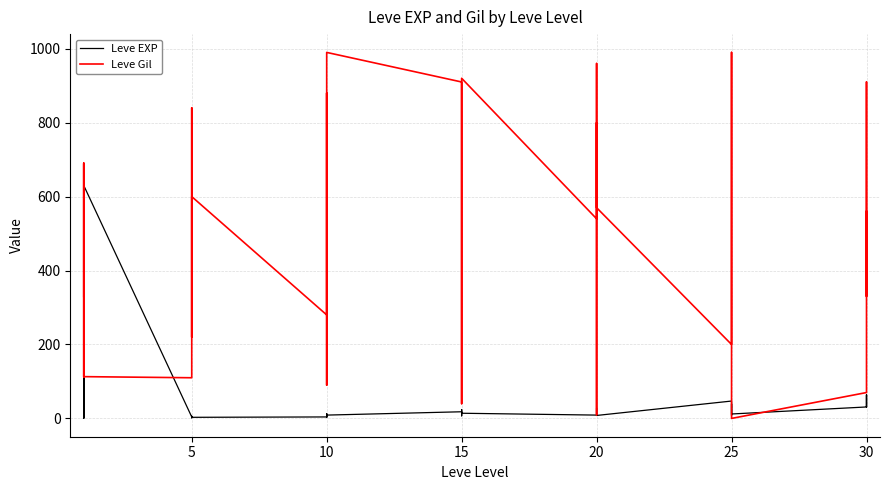

How many times do Leve Gil and Leve EXP cross each other?

8